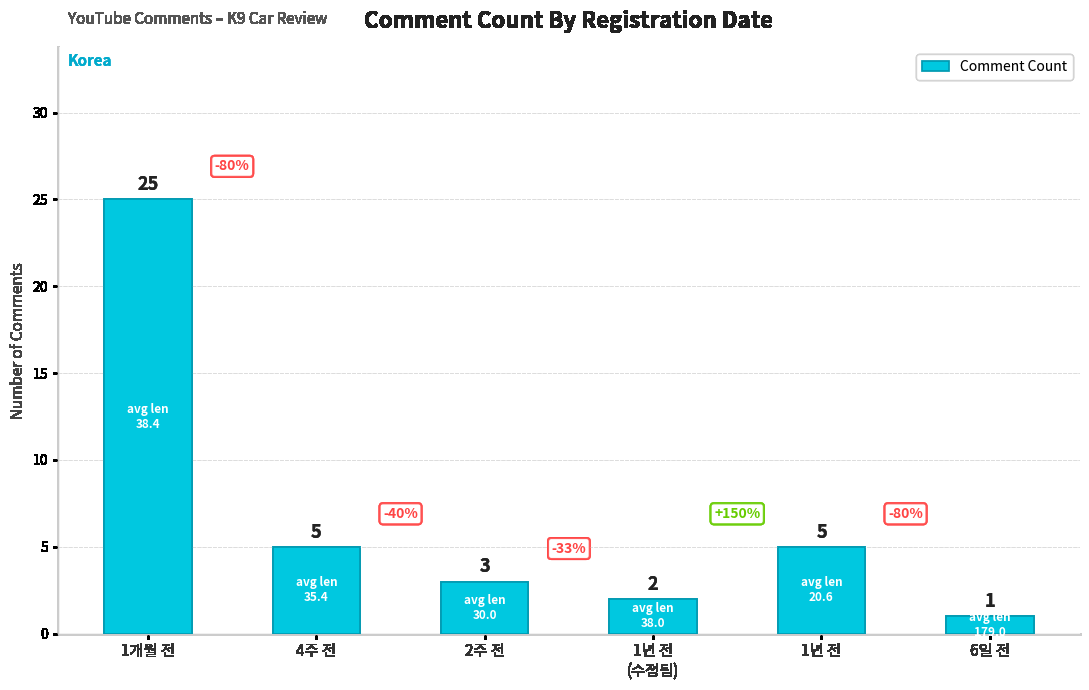

What is the maximum value shown in the chart?

25